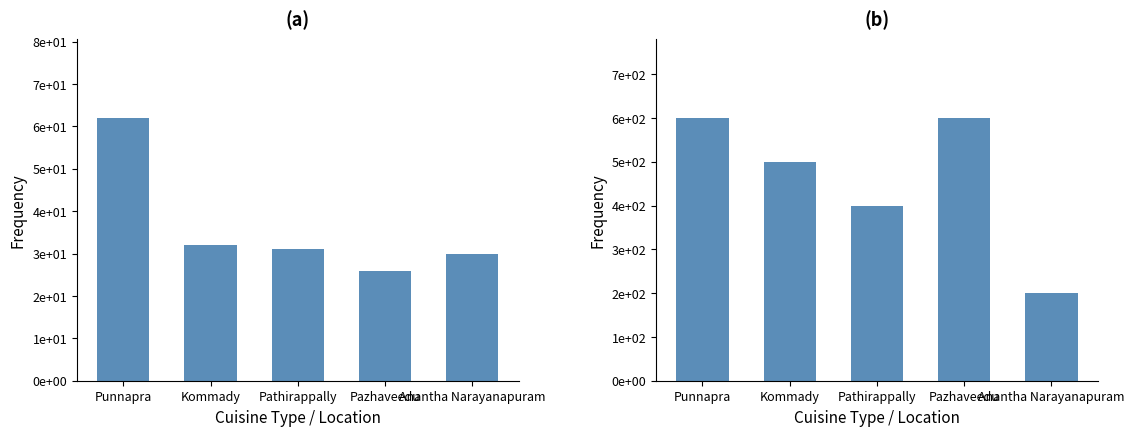

At which category is the sum across all series the highest?

Punnapra